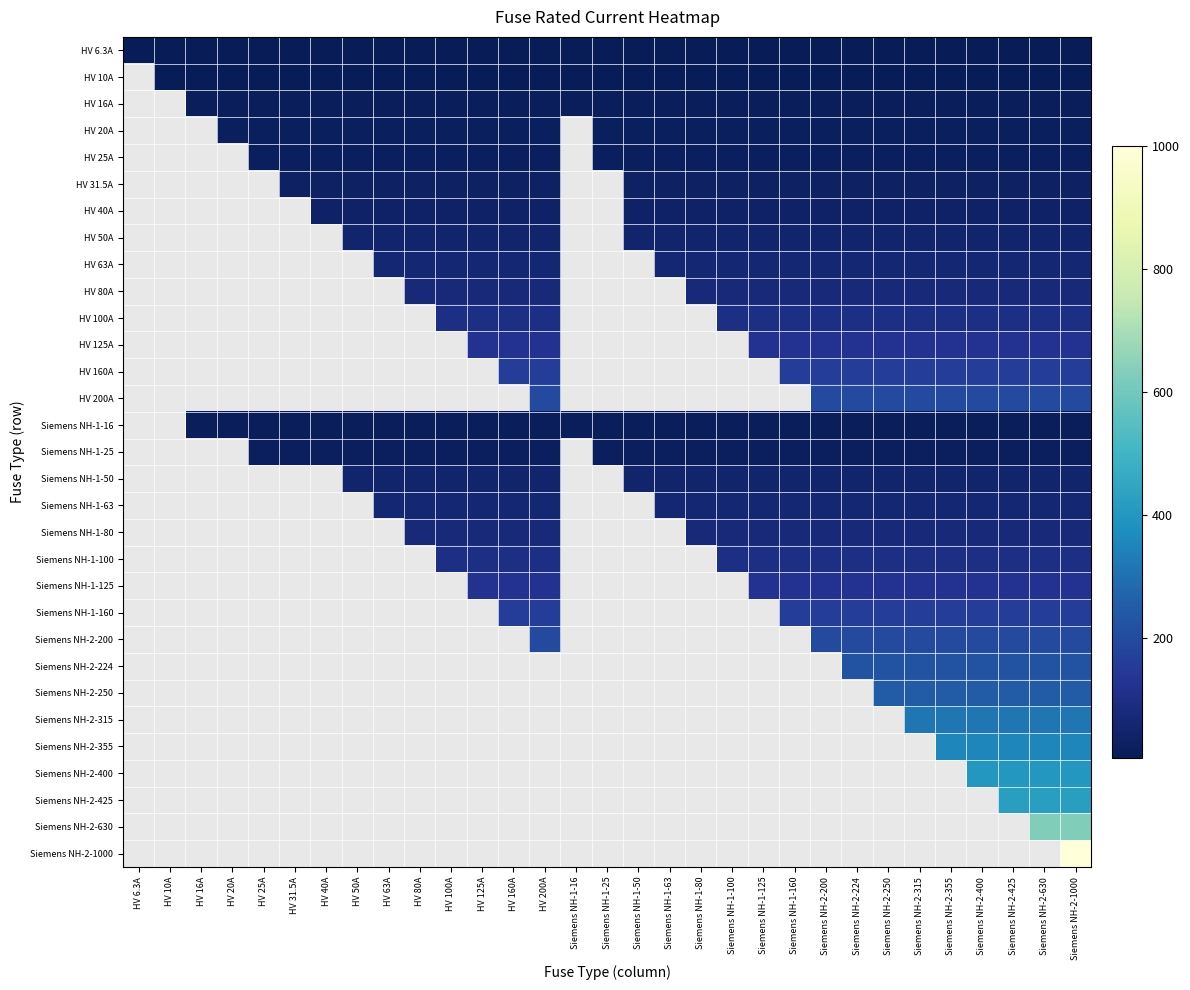

The value of HV 63A at Siemens NH-2-425 is 63.0. True or false?

True